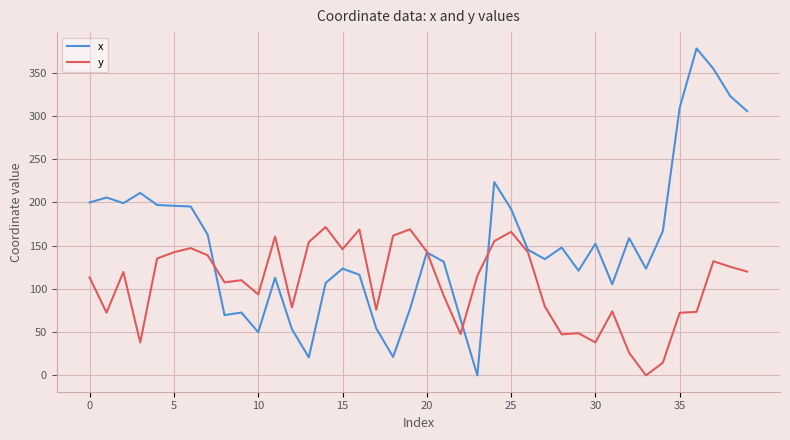

List the series in order of their overall mean, highest first.

x, y